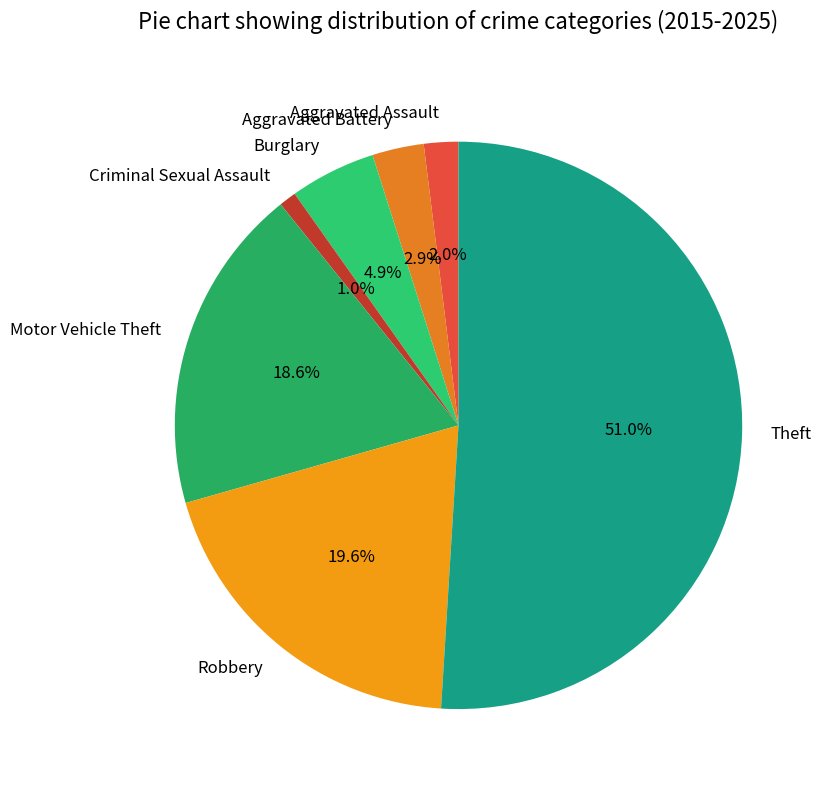

To the nearest percent, what is the average slice percentage?

14%